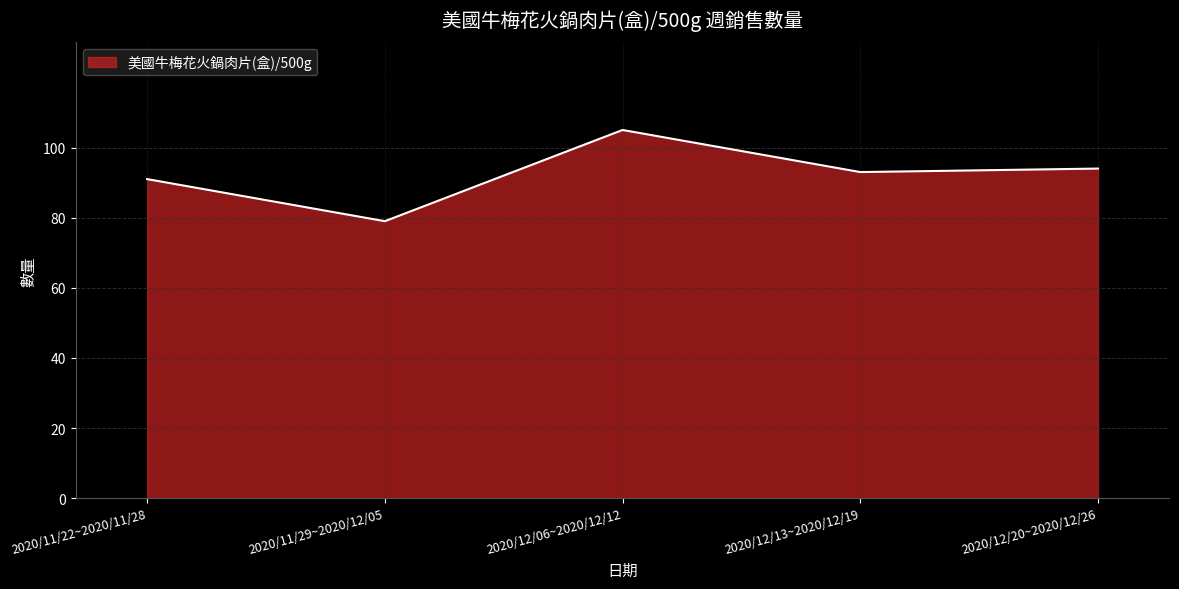

What position from the left is 2020/12/20~2020/12/26?

5